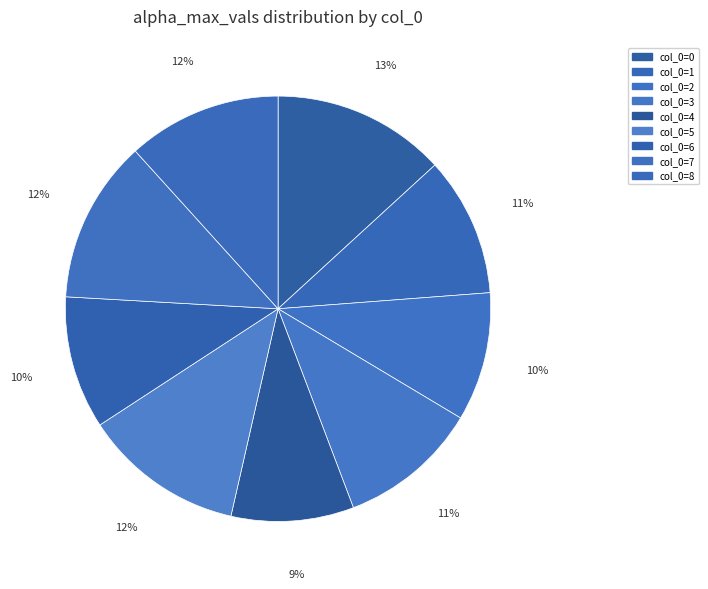

How many segments does this pie chart have?

9